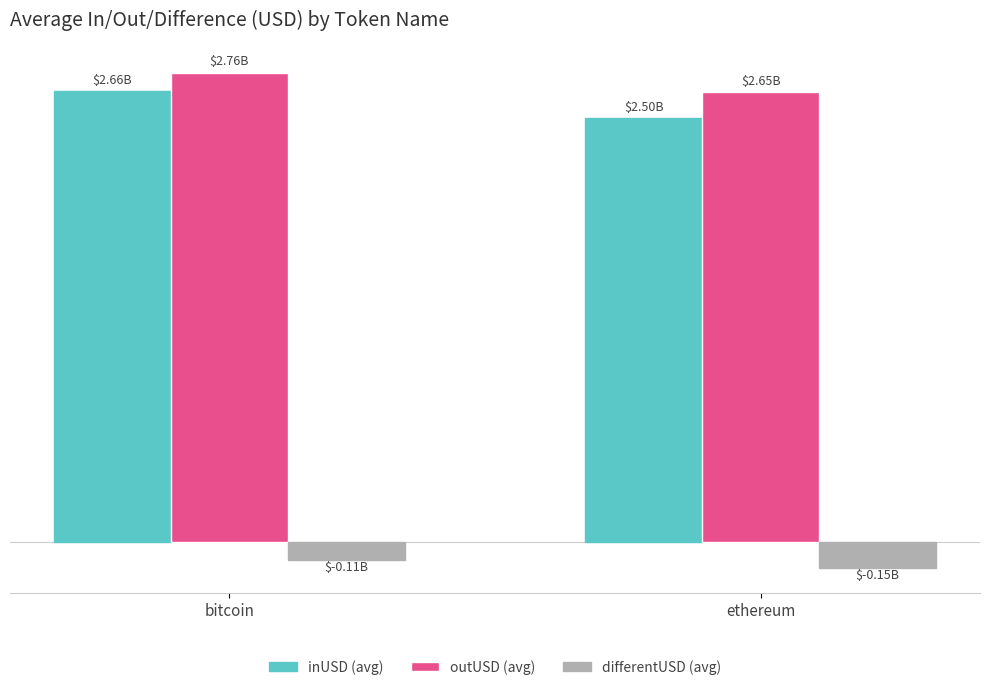

How many values in the outUSD (avg) series exceed 2763850711?

1